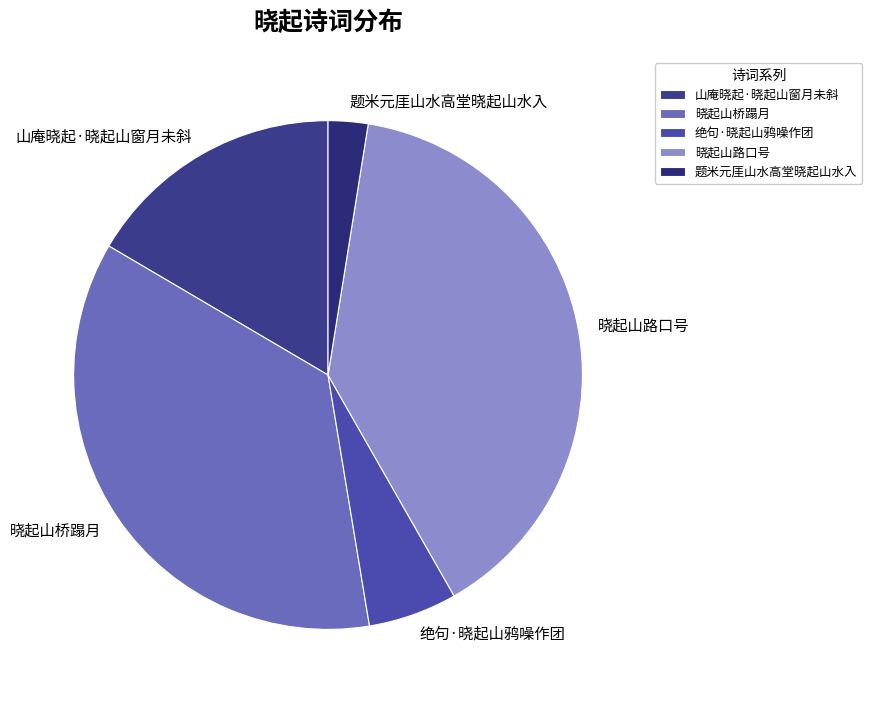

Is there any slice that represents more than half of the pie?

No